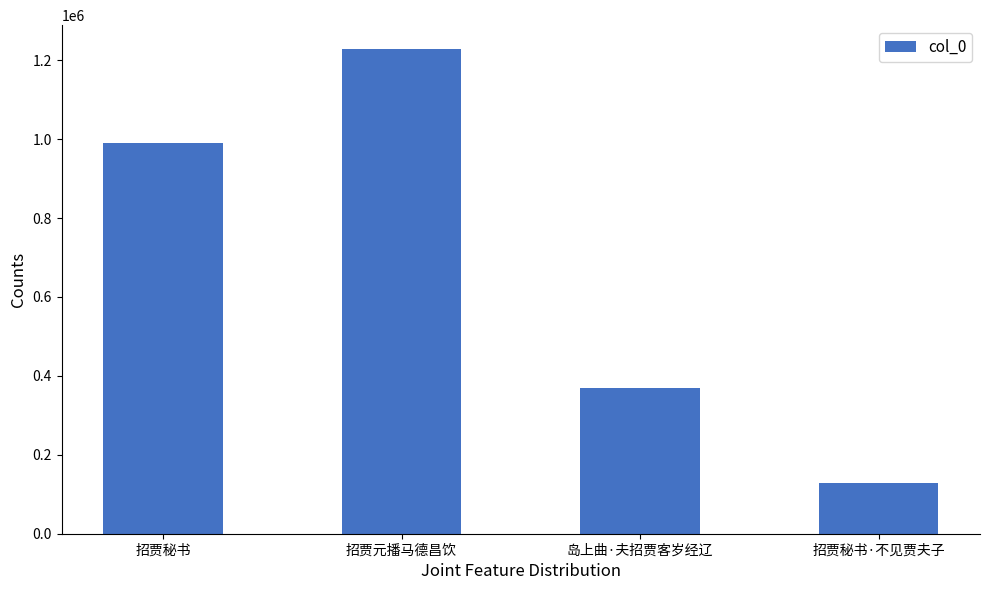

Approximately how many times larger is the value at 招贾秘书·不见贾夫子 compared to 岛上曲·夫招贾客岁经辽?

0.3